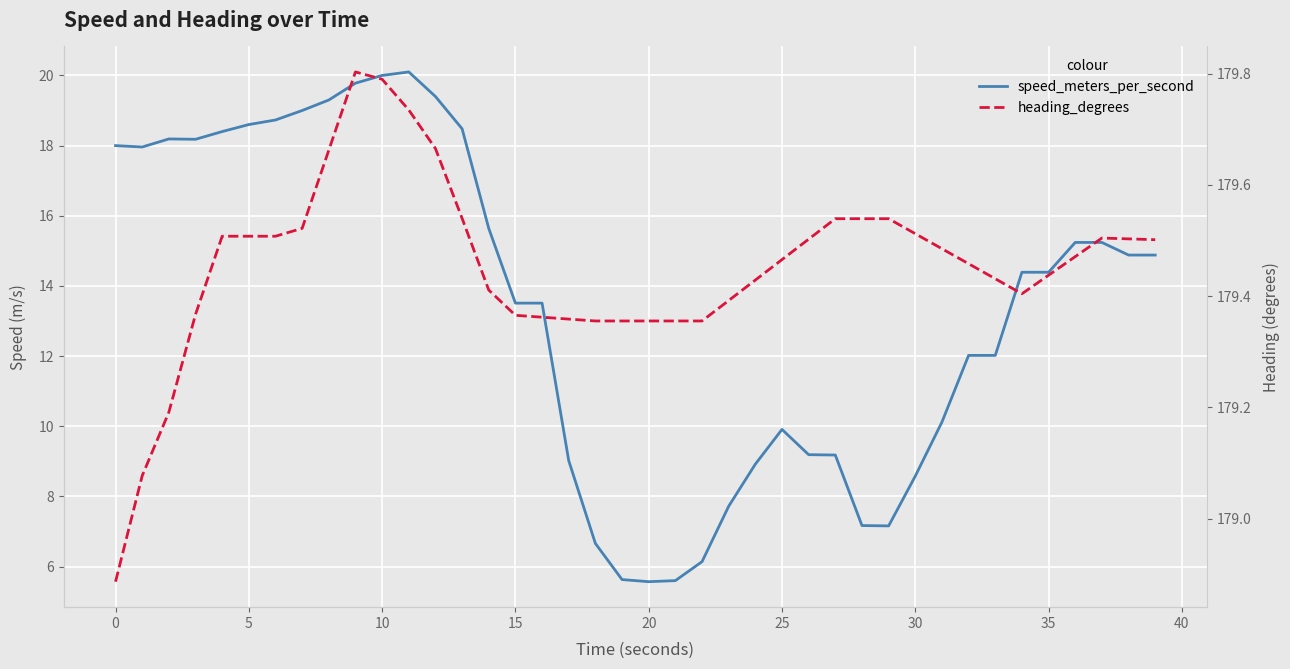

What is the maximum value for speed_meters_per_second?

20.1